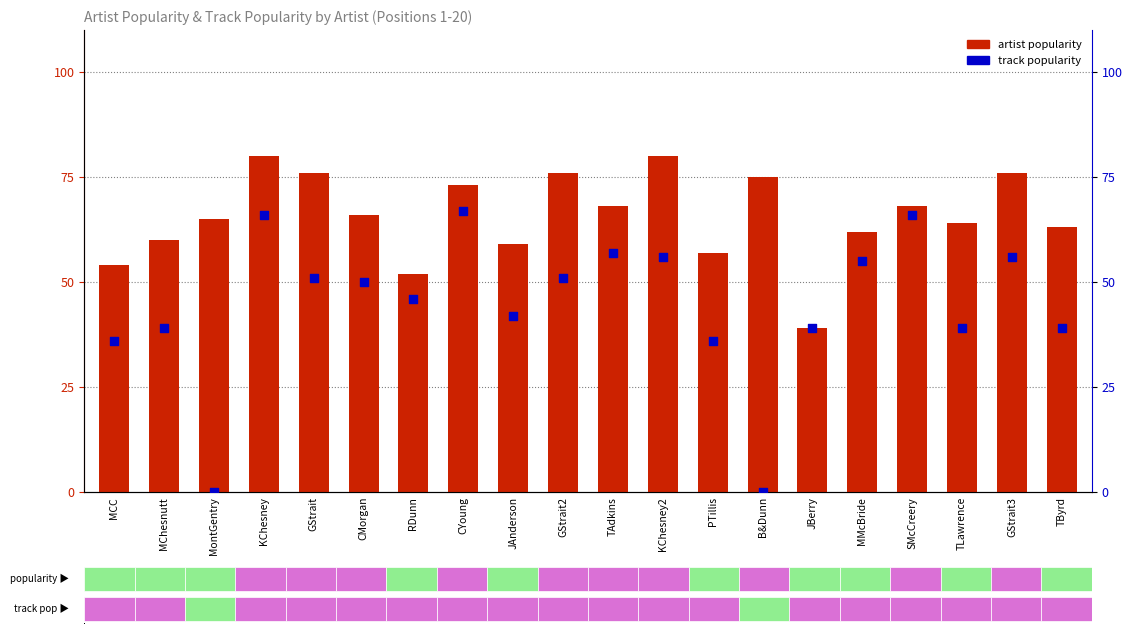

Which series reaches the minimum Y coordinate?

track popularity